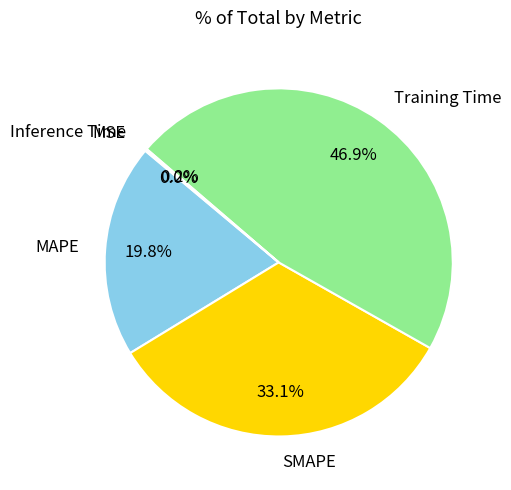

Which slice is the largest?

Training Time